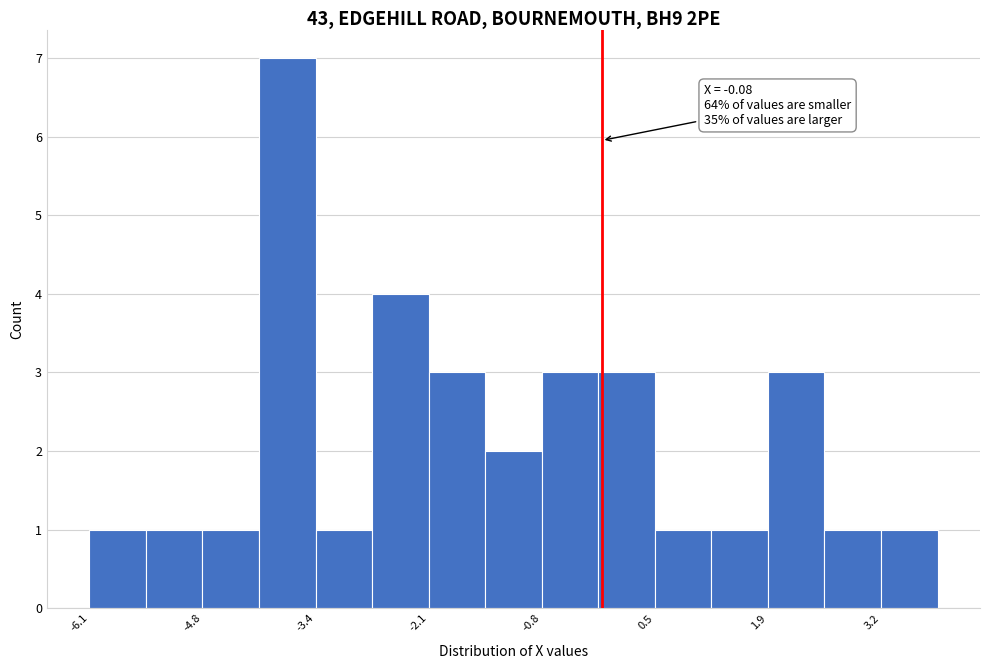

Read against the x-axis, roughly where is the centre of the tallest bar?

-3.8